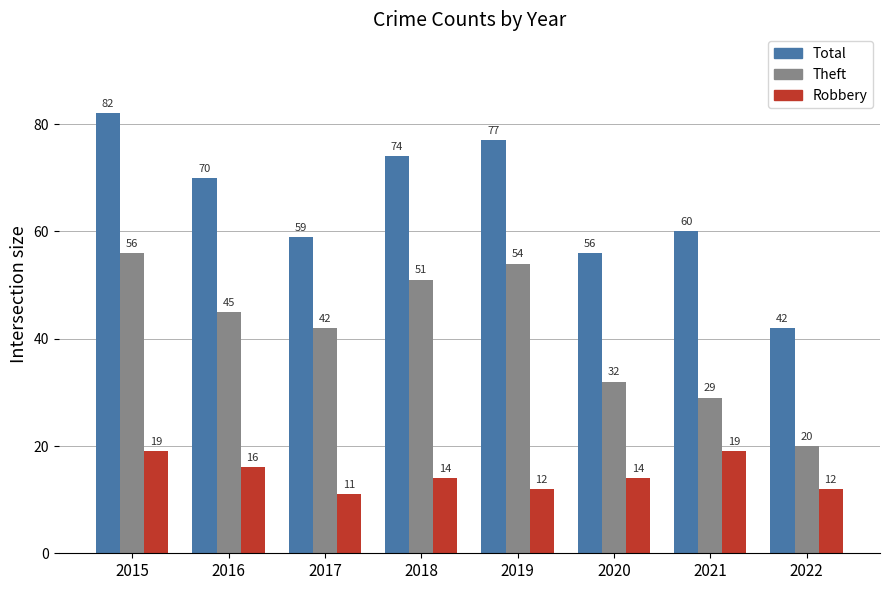

Is the value of Theft at 2018 greater than the value of Total at 2016?

No